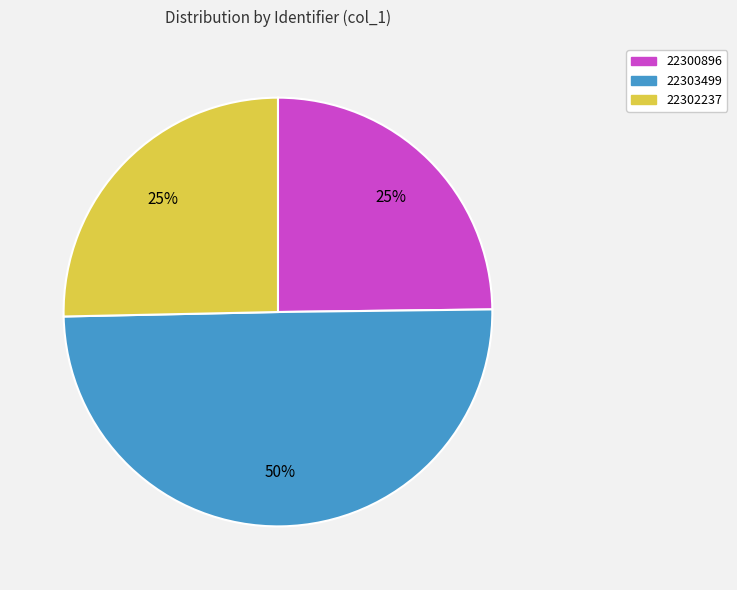

What is the smallest slice in the pie chart?

22300896